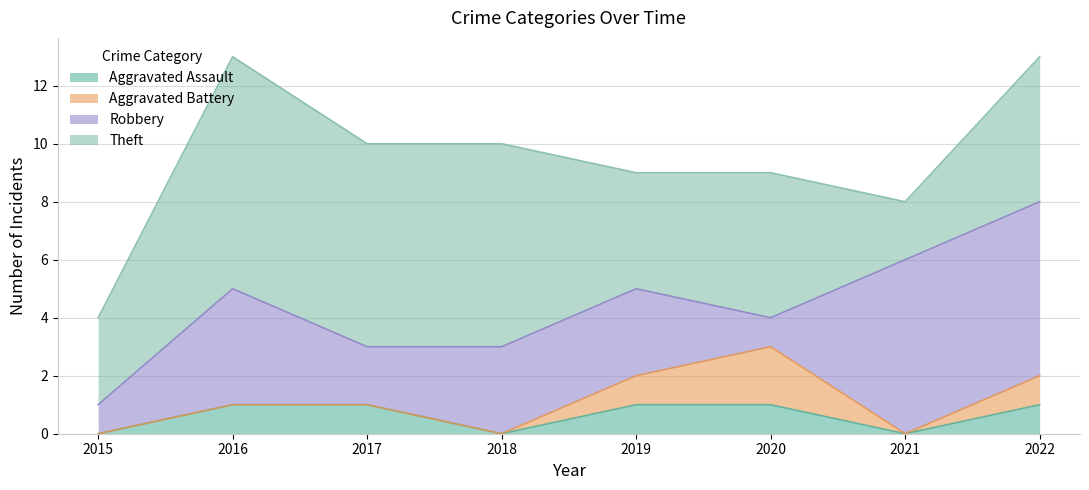

What is the maximum value for Robbery?

6